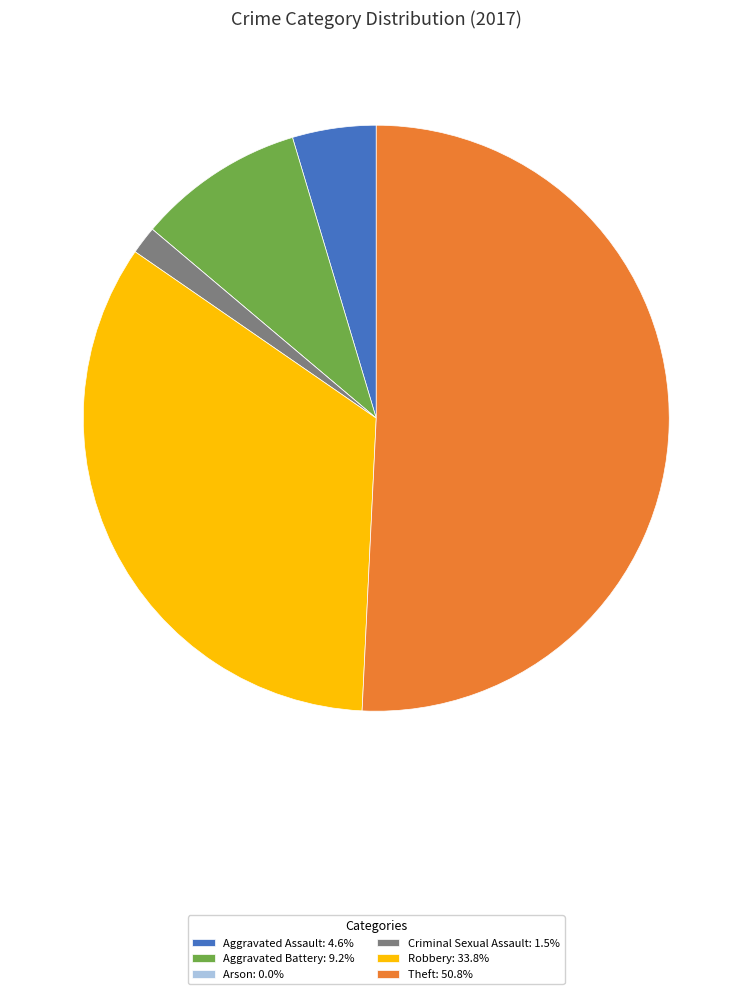

Does Theft: 50.8% represent more than half of the total?

Yes